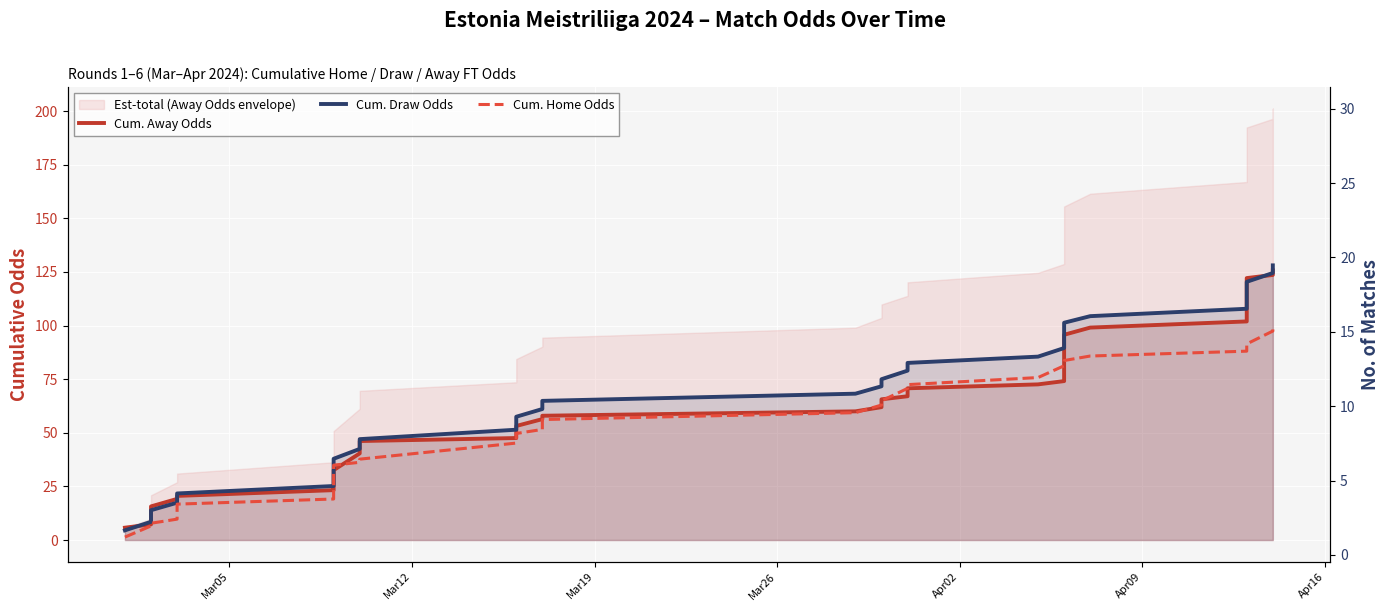

Count the number of categories in the chart.

30